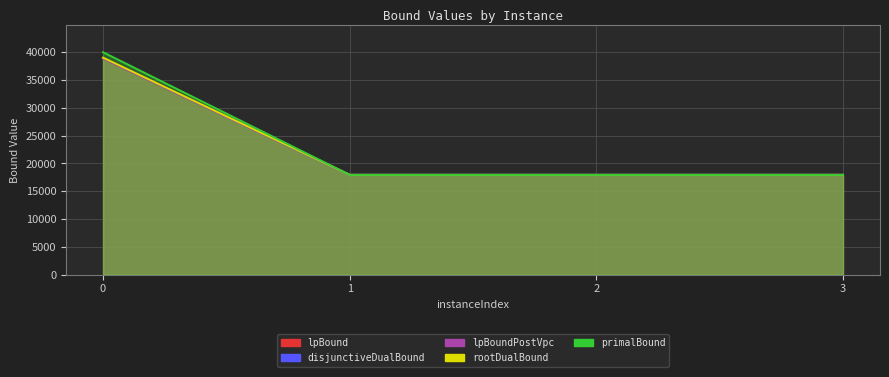

Where is rootDualBound nearest to the value 28428?

1